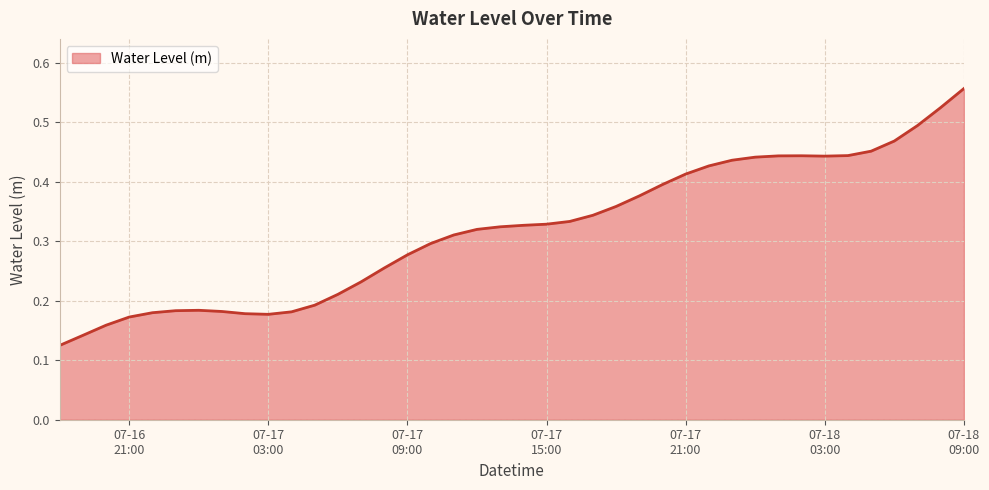

Reading left to right, list all the values displayed in this chart.

0.1	0.1	0.2	0.2	0.2	0.2	0.2	0.2	0.2	0.2	0.2	0.2	0.2	0.2	0.3	0.3	0.3	0.3	0.3	0.3	0.3	0.3	0.3	0.3	0.4	0.4	0.4	0.4	0.4	0.4	0.4	0.4	0.4	0.4	0.4	0.5	0.5	0.5	0.5	0.6